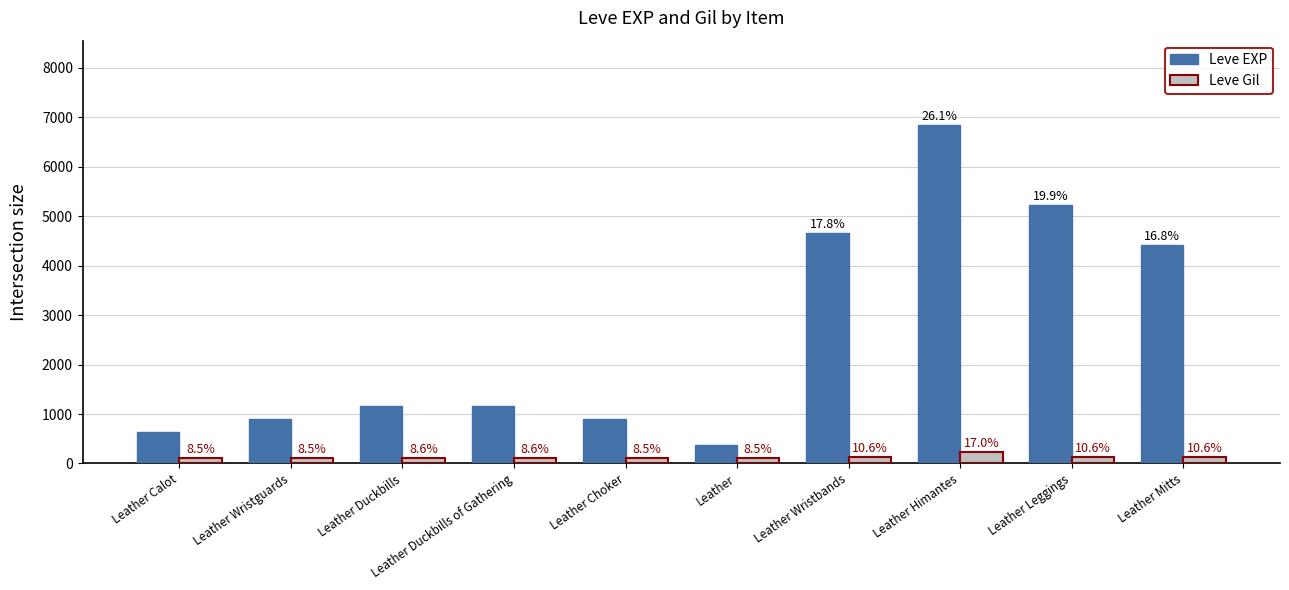

How many bars are there in each group?

2